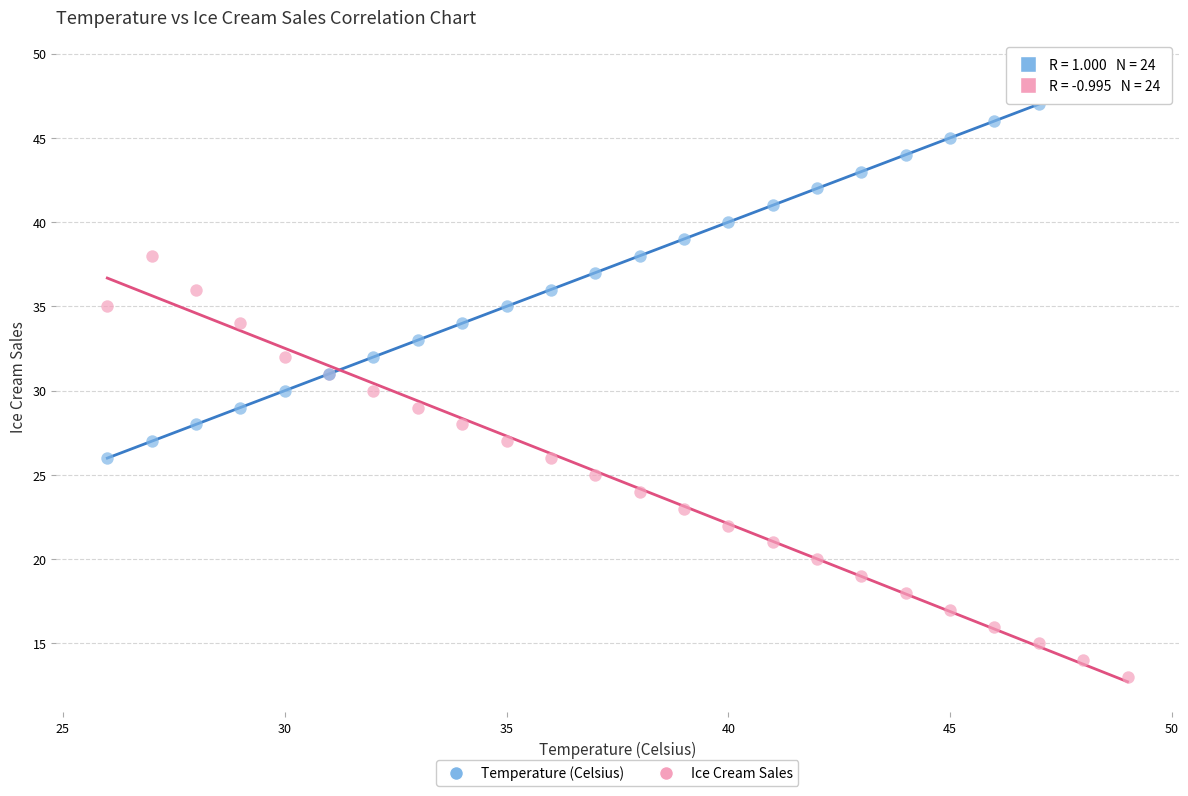

What is the X range (max minus min) for the scatter plot?

23